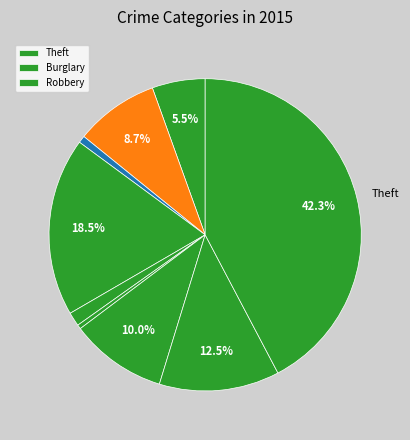

How many slices are in this pie chart?

9